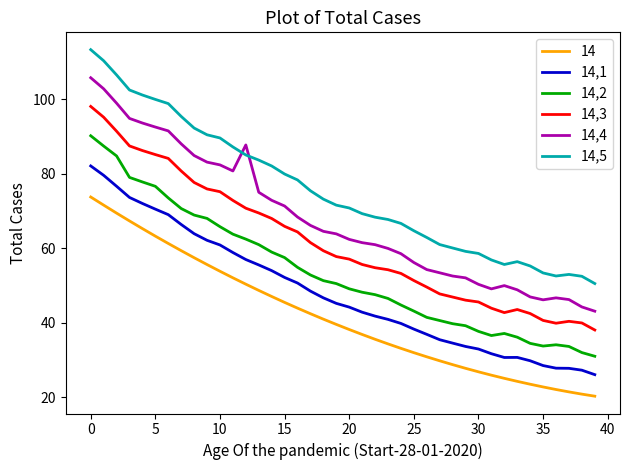

True or false: 14,5 and 14,1 intersect in this chart.

False